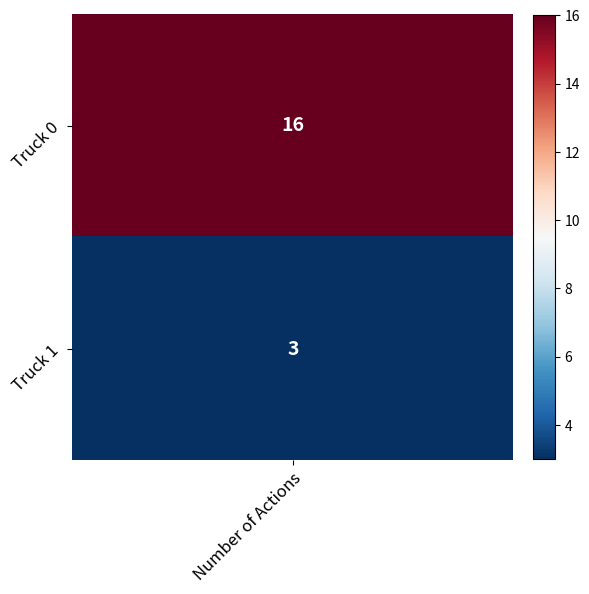

How many series are shown in this chart?

2